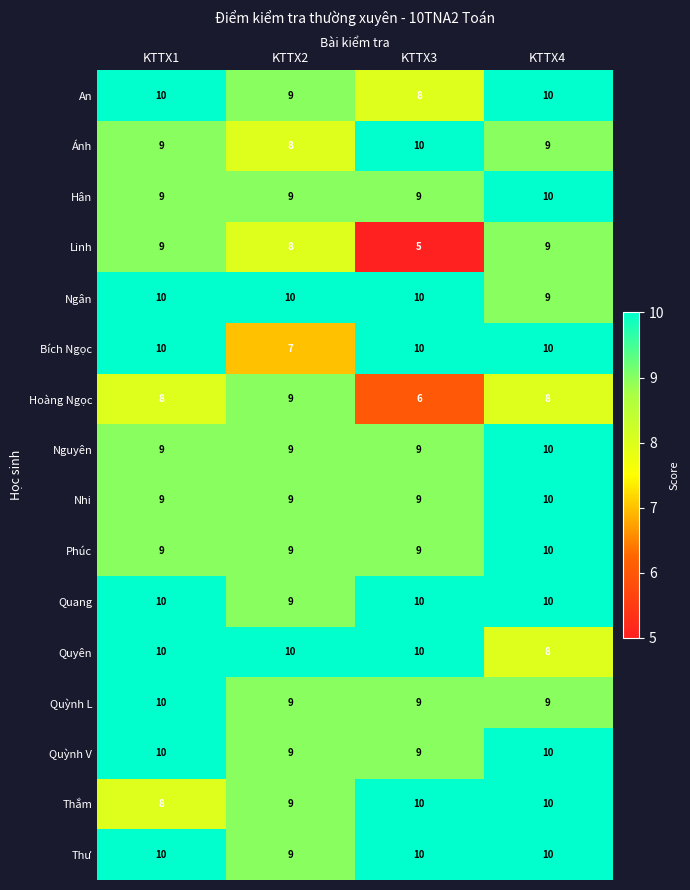

Which series has the largest range (max minus min)?

Linh